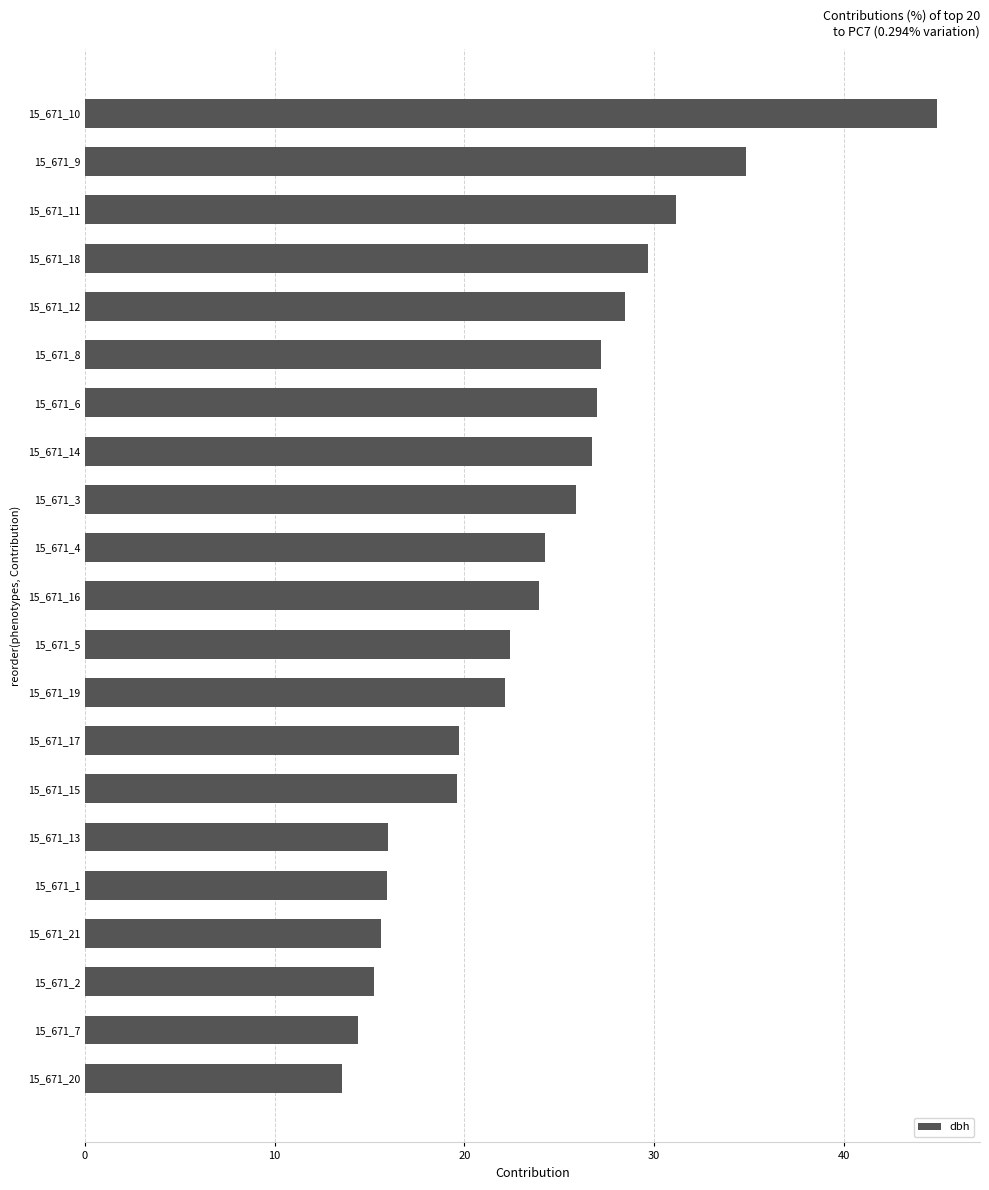

The chart shows a value of 15.2 at 15_671_2. True or false?

True